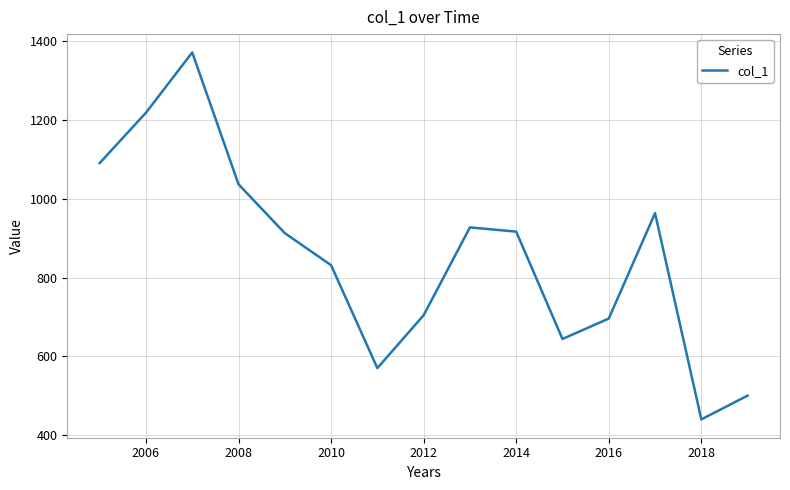

What is the difference between the maximum and minimum values?

931.6